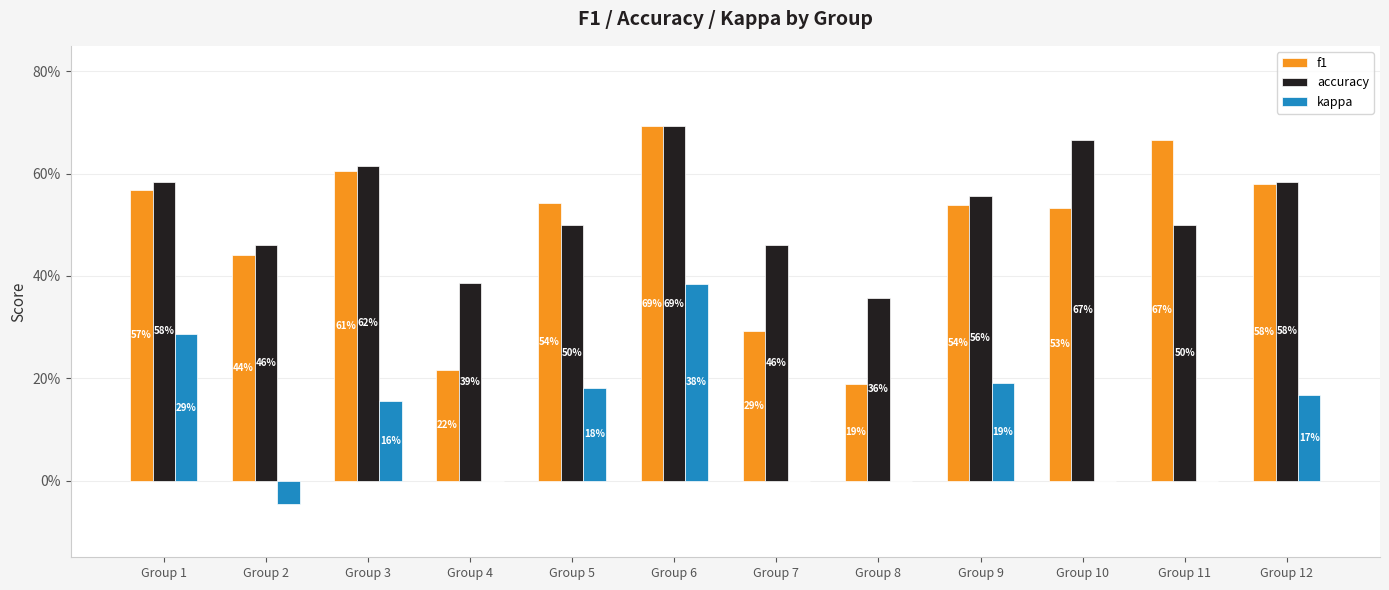

What is the greatest value displayed?

0.7